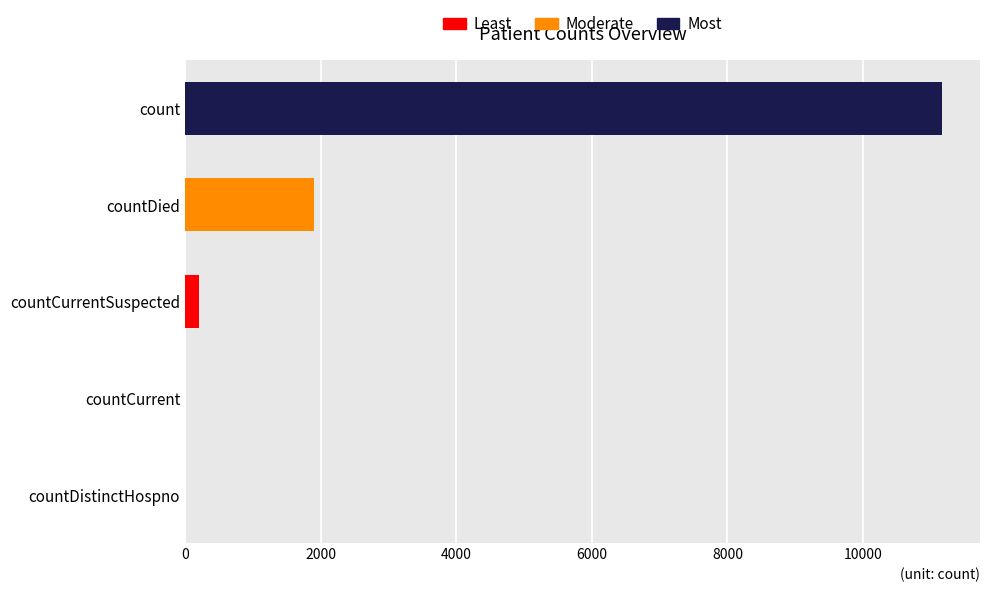

Reading bottom to top, extract all data points from this chart.

countDistinctHospno=0	countCurrent=0	countCurrentSuspected=205	countDied=1907	count=11166